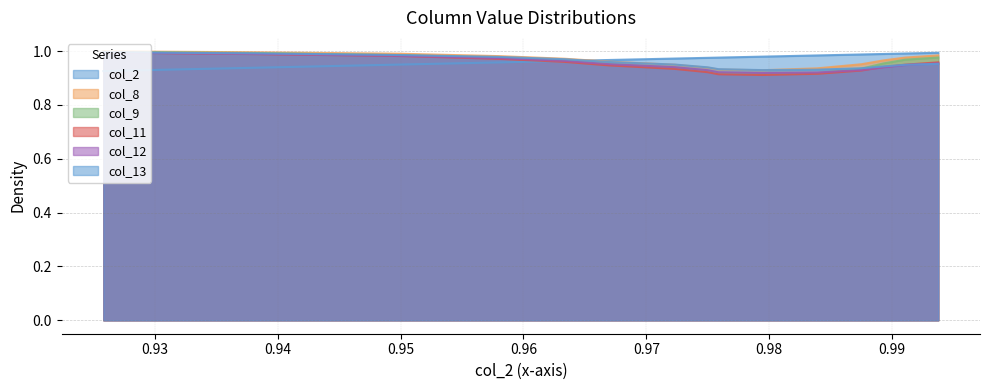

The value of col_9 at 10 is 1.3. True or false?

False